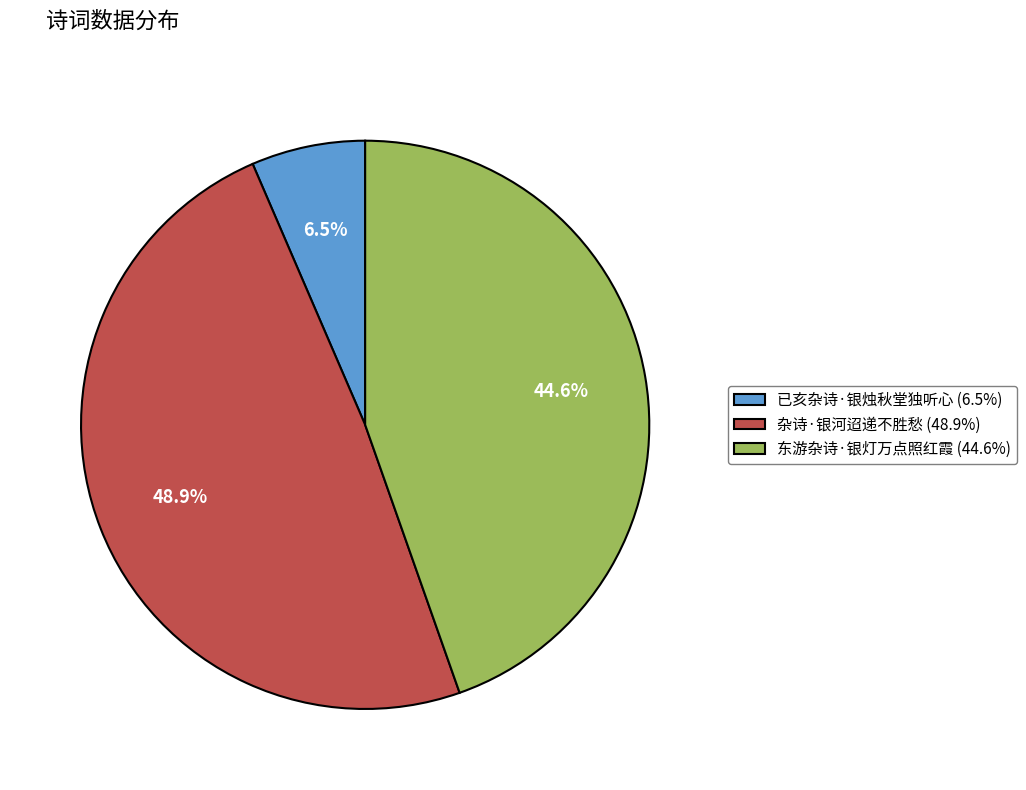

How many segments does this pie chart have?

3